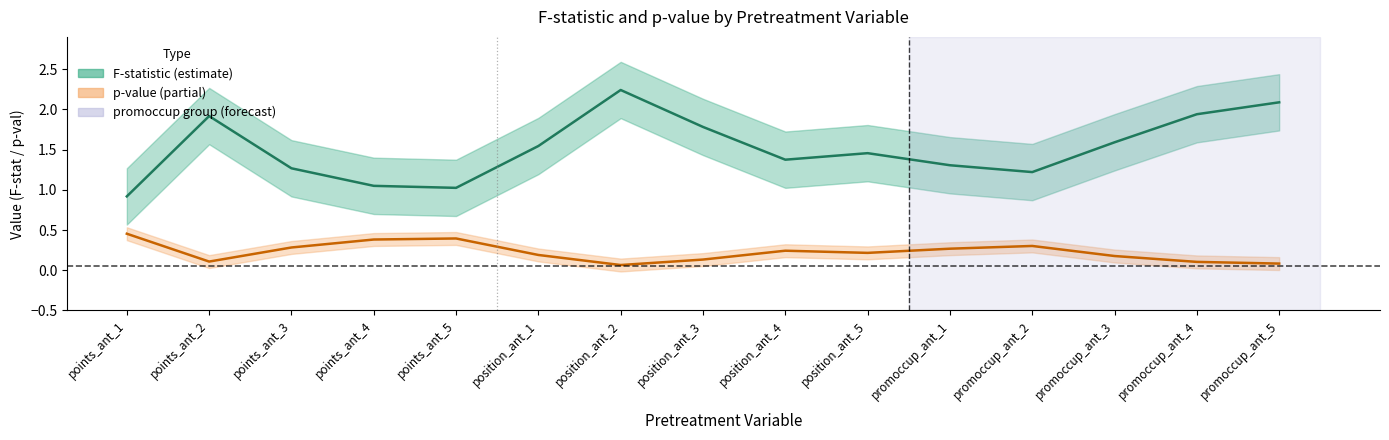

True or false: p-value has a value of 0.3 at position_ant_1.

False